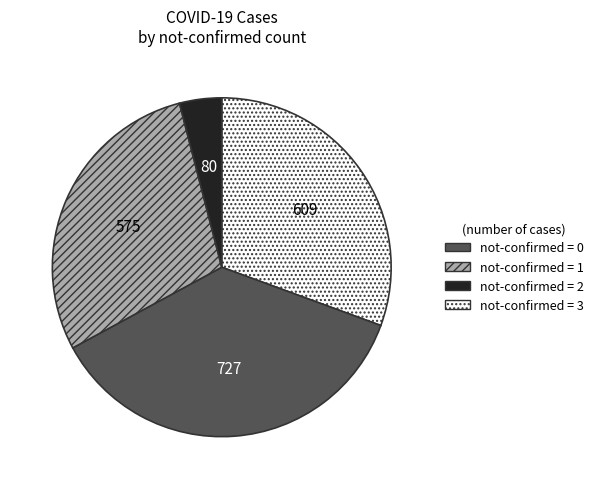

What is the smallest slice in the pie chart?

not-confirmed = 3